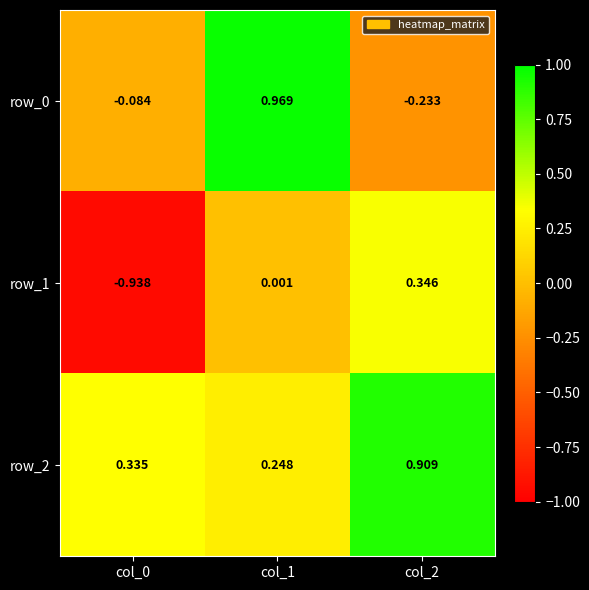

Is the value of row_2 at col_0 greater than the value of row_1 at col_0?

Yes